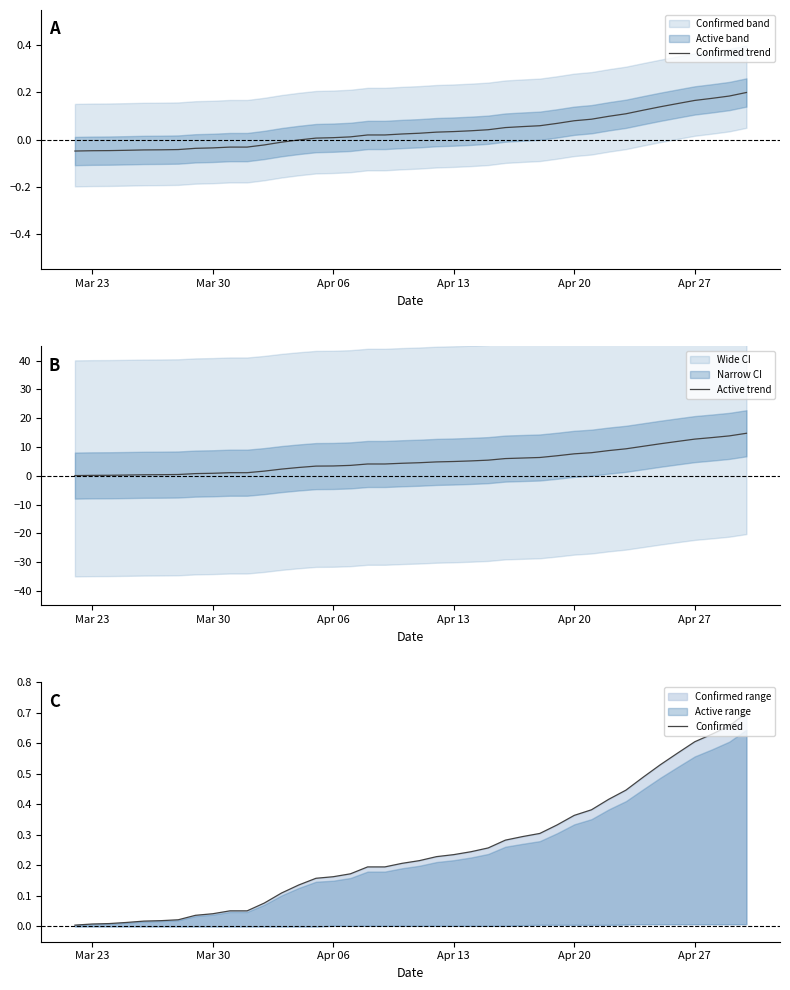

Is the value of Confirmed at 9 greater than the value of Active trend at 36?

No